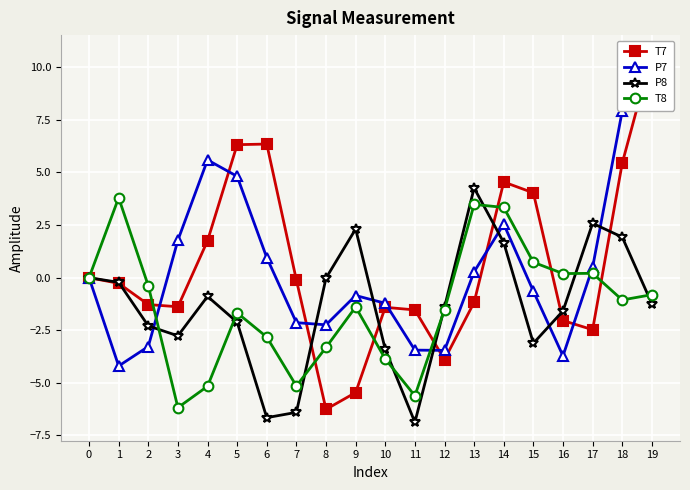

List the labels in order of P8 value, largest first.

13, 17, 9, 18, 14, 0, 8, 1, 4, 19, 12, 16, 5, 2, 3, 15, 10, 7, 6, 11